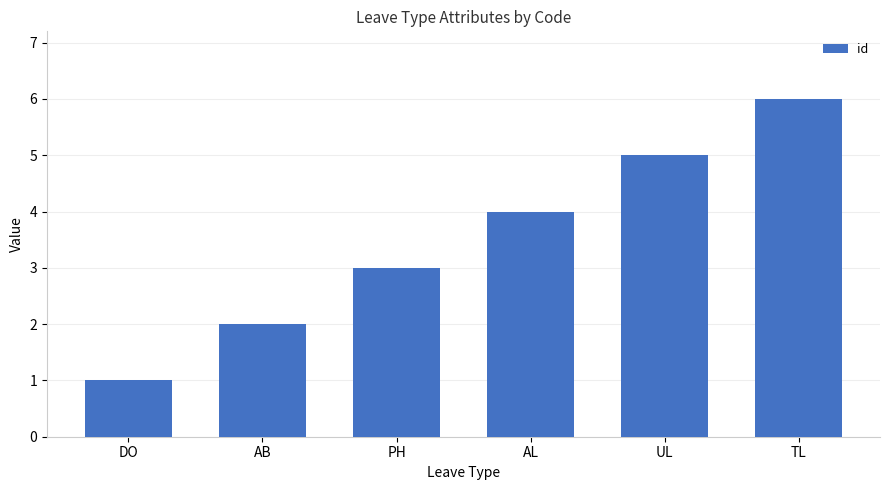

Reading left to right, transcribe all the data shown in this chart.

DO=1	AB=2	PH=3	AL=4	UL=5	TL=6